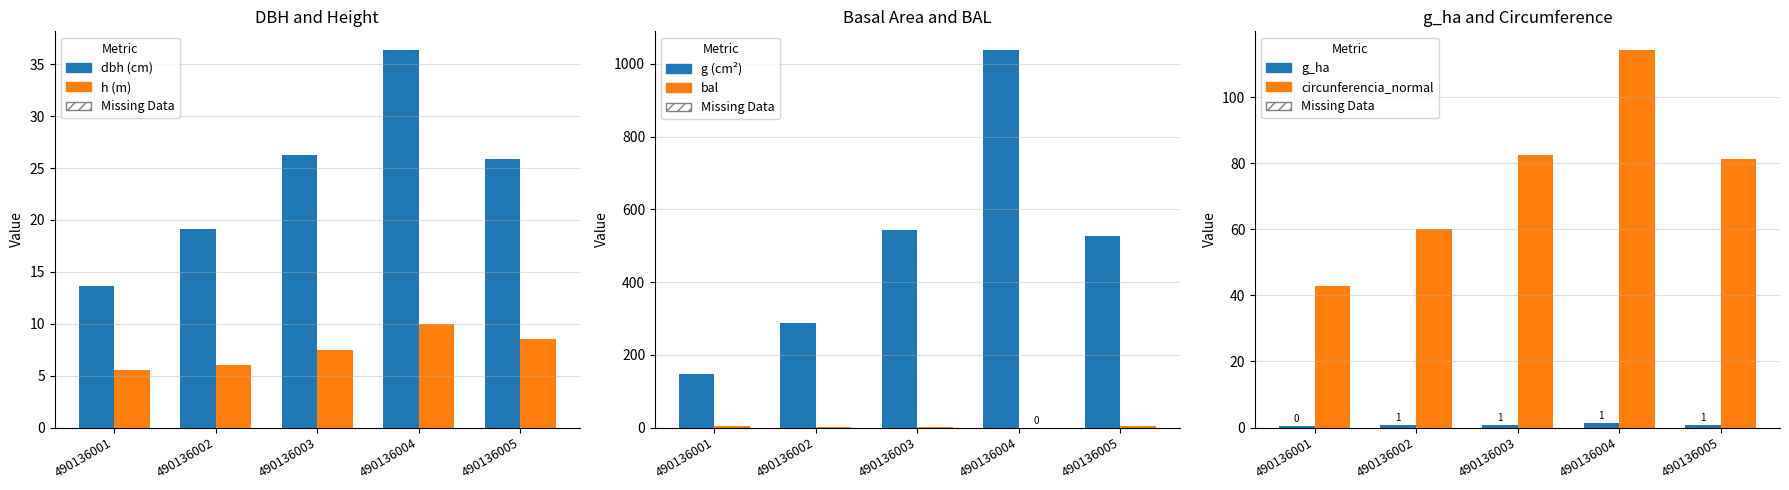

At which label is circunferencia_normal (cm) closest to 78?

490136005